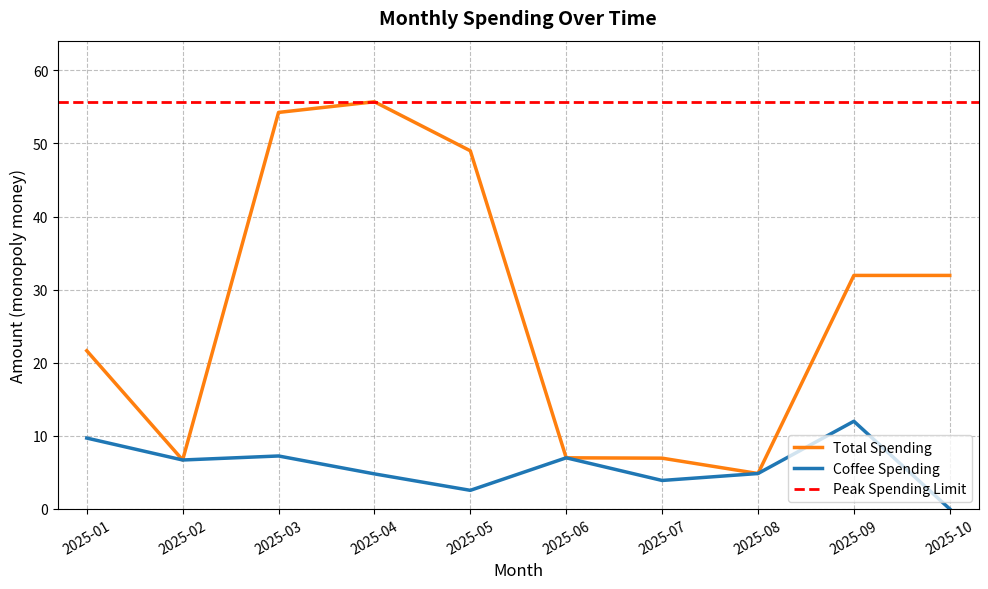

What is the value of the Total Spending point at the 3rd from the left?

54.2